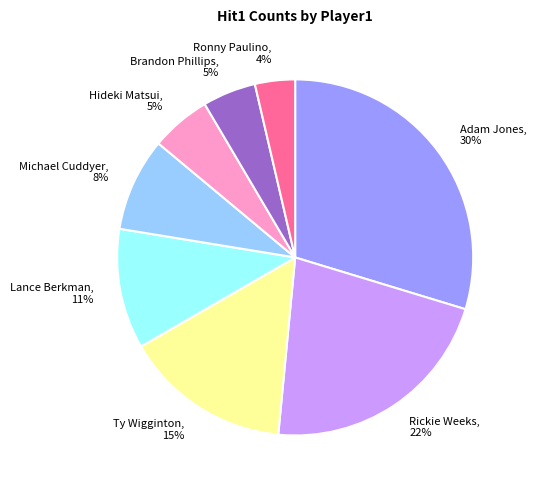

What is the smallest slice in the pie chart?

Ronny Paulino